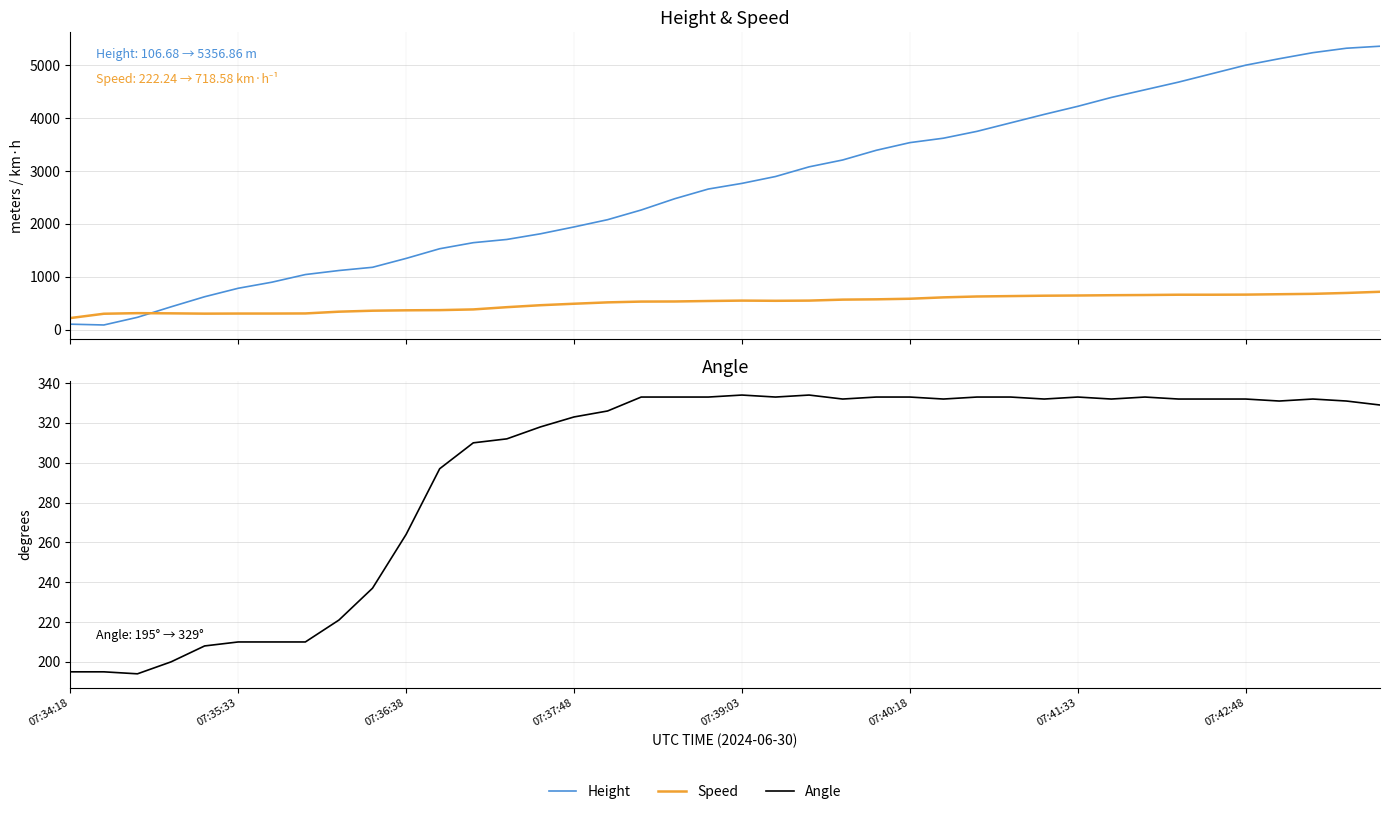

What is the difference between the maximum and second lowest values in the Speed series?

414.8